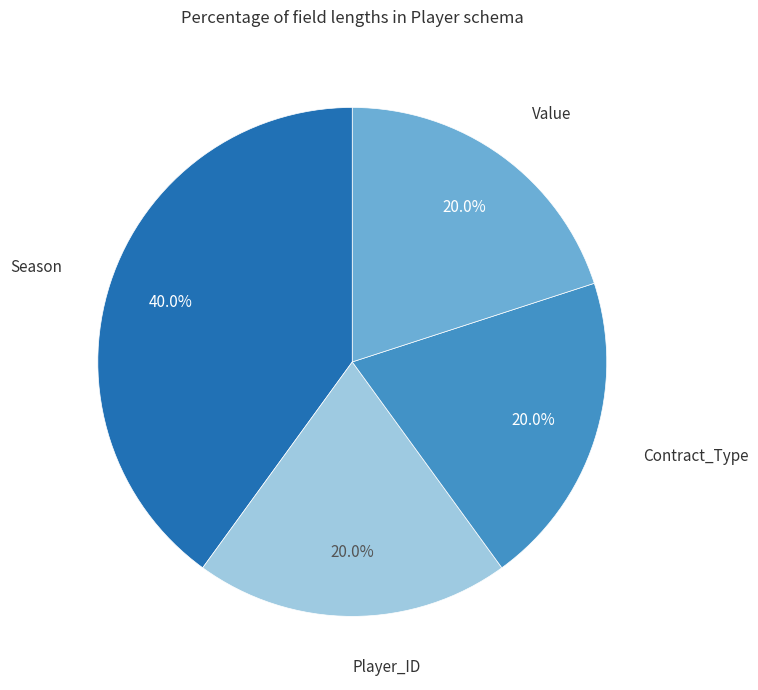

How many slices are in this pie chart?

4